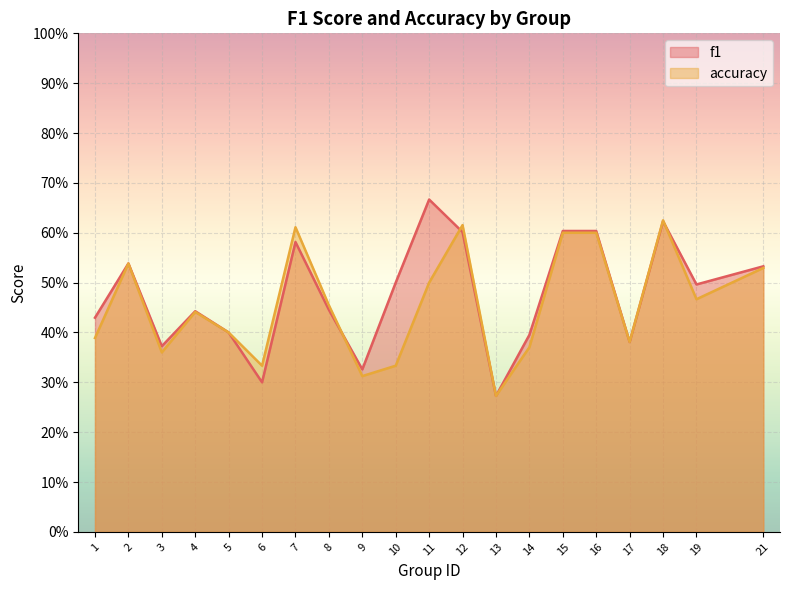

What is the difference between the accuracy values at 9 and 11?

0.2